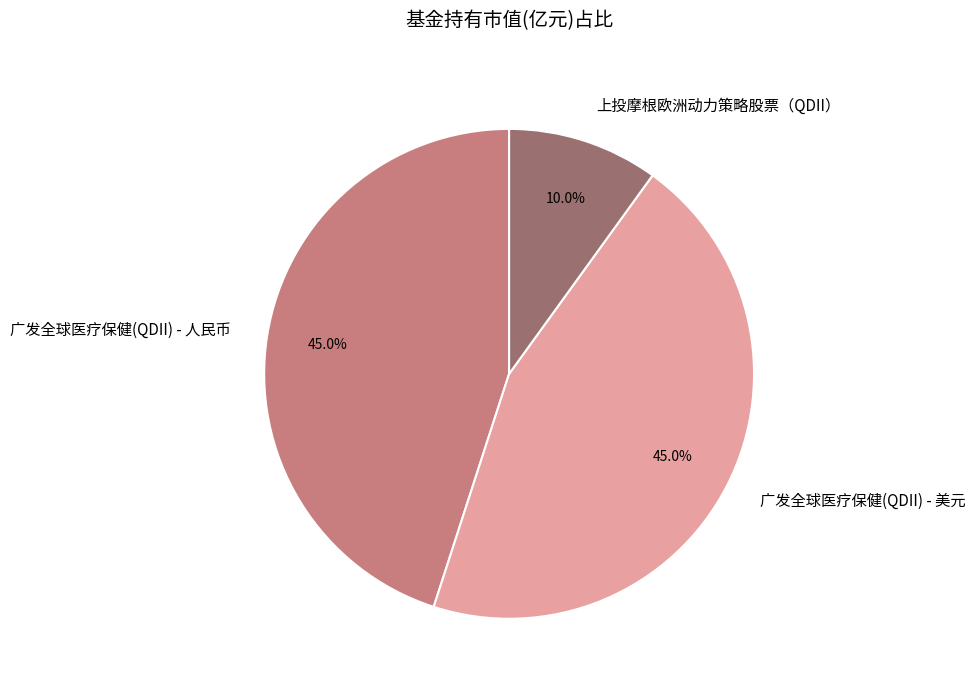

What percentage do 广发全球医疗保健(QDII) - 美元 and 广发全球医疗保健(QDII) - 人民币 together represent?

90.0%